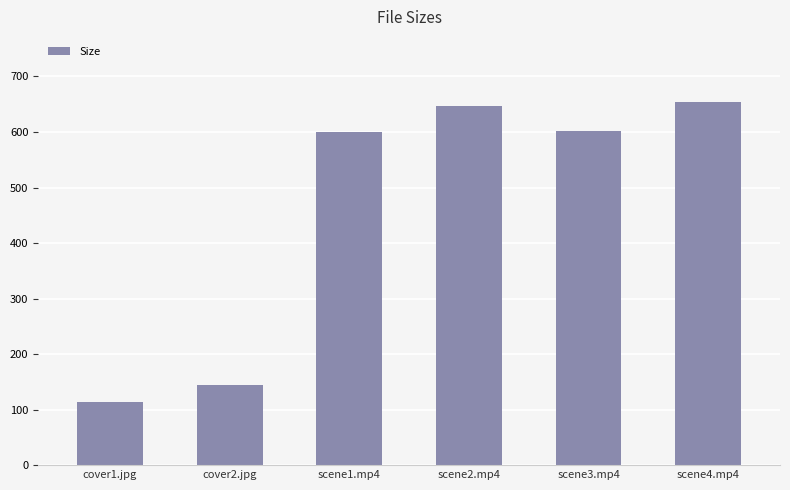

What is the sum of all values?

2759.5